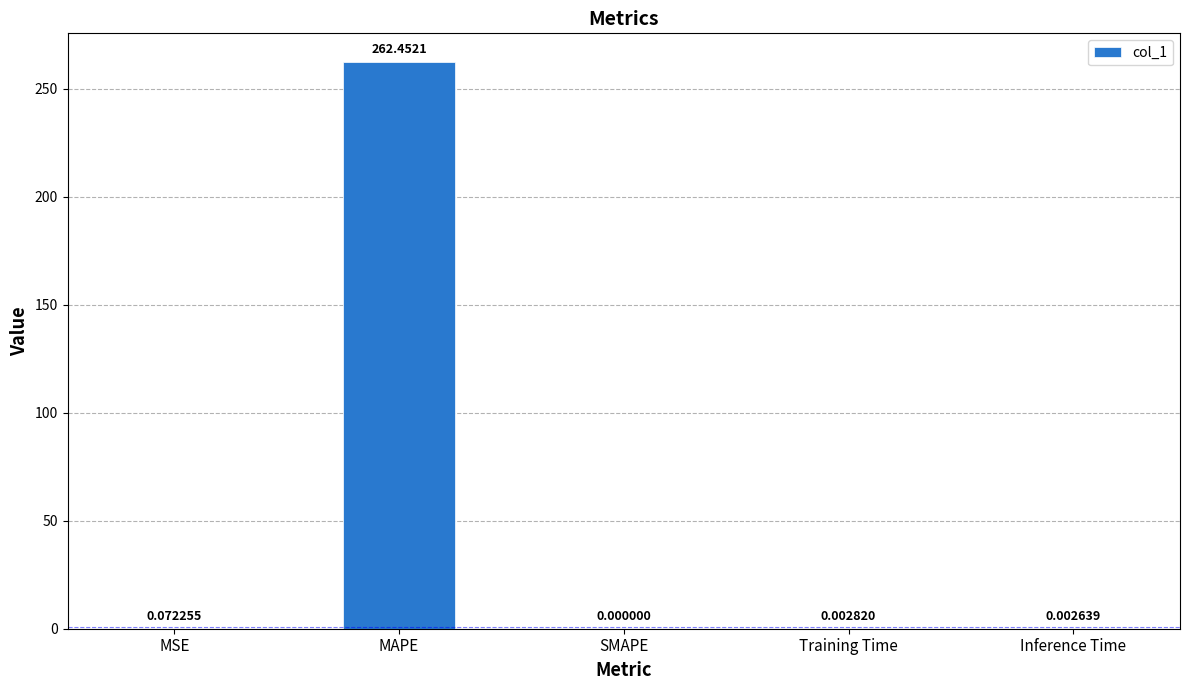

Which has a higher value, MAPE or Inference Time?

MAPE